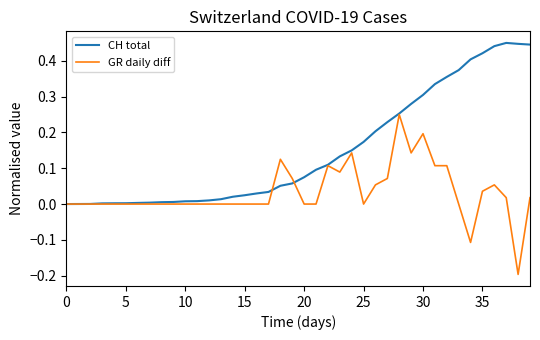

Does the chart display data point markers on the line(s)?

No